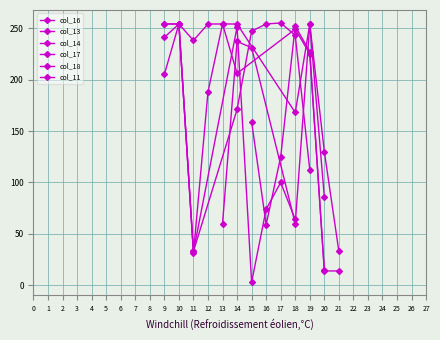

How many data points does each series have?

28